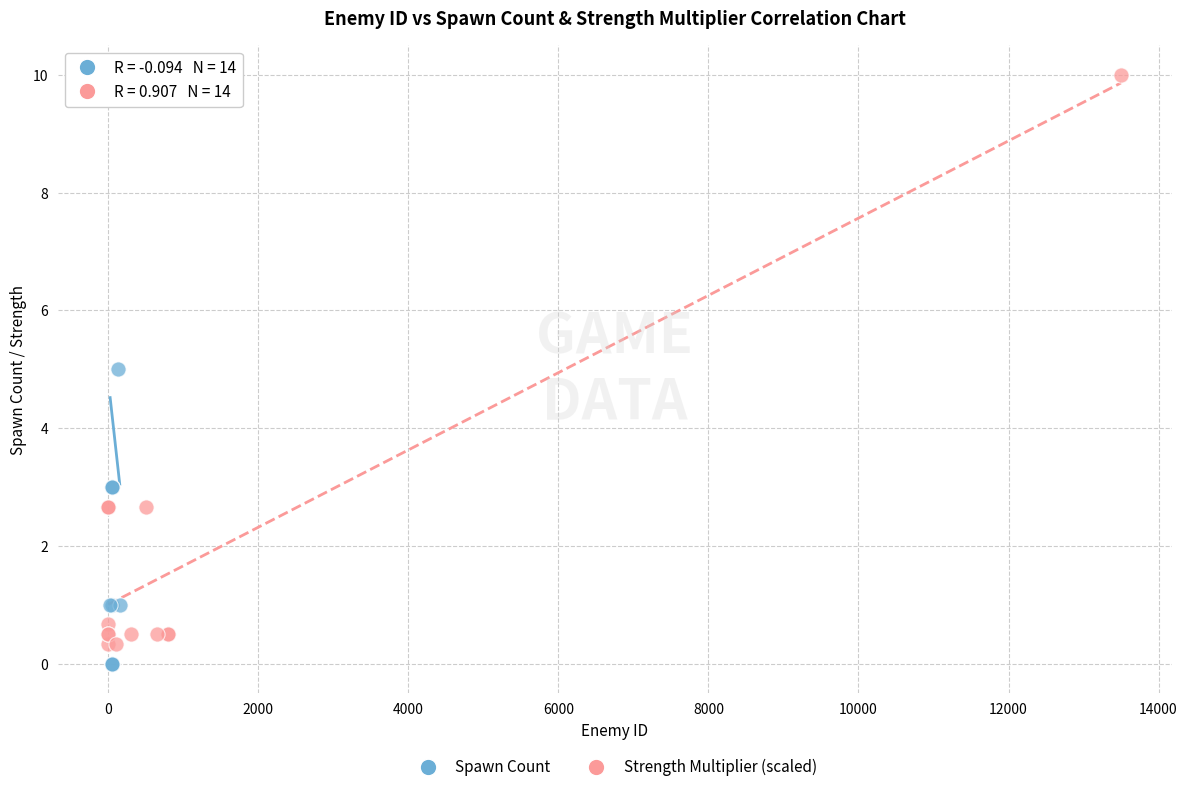

Which series has the largest Y range (max minus min)?

Spawn Count